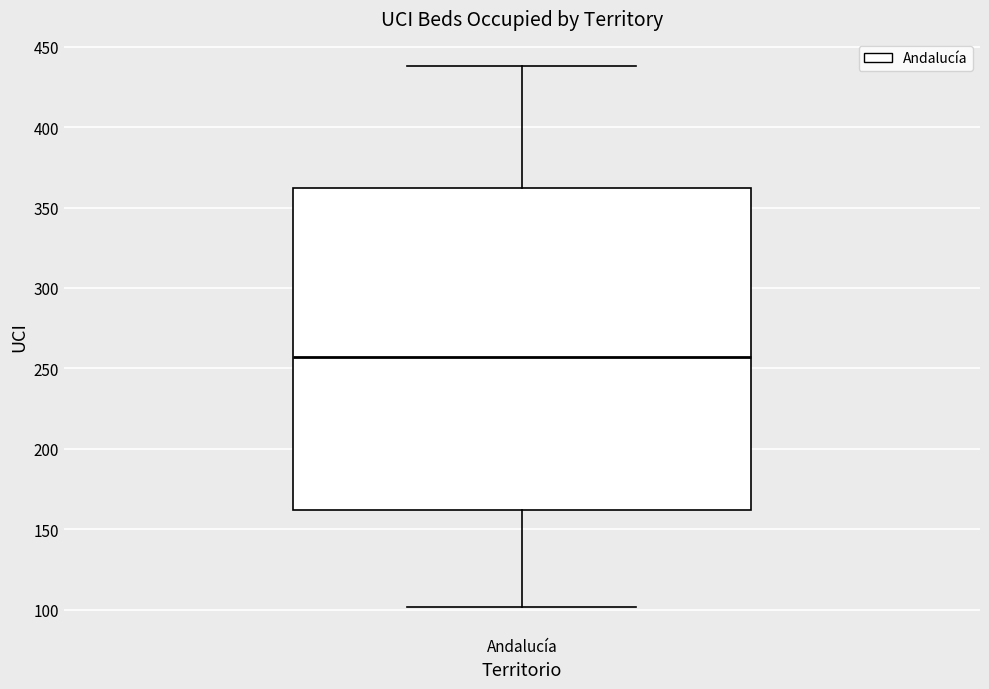

Transcribe this box plot: give where the median line is, the range the box spans, and where the two whiskers end, as read against the y-axis. The values are not printed on the chart, so give them approximately, as read against the axis.

median 255, box 160 to 360, whiskers 100 to 440